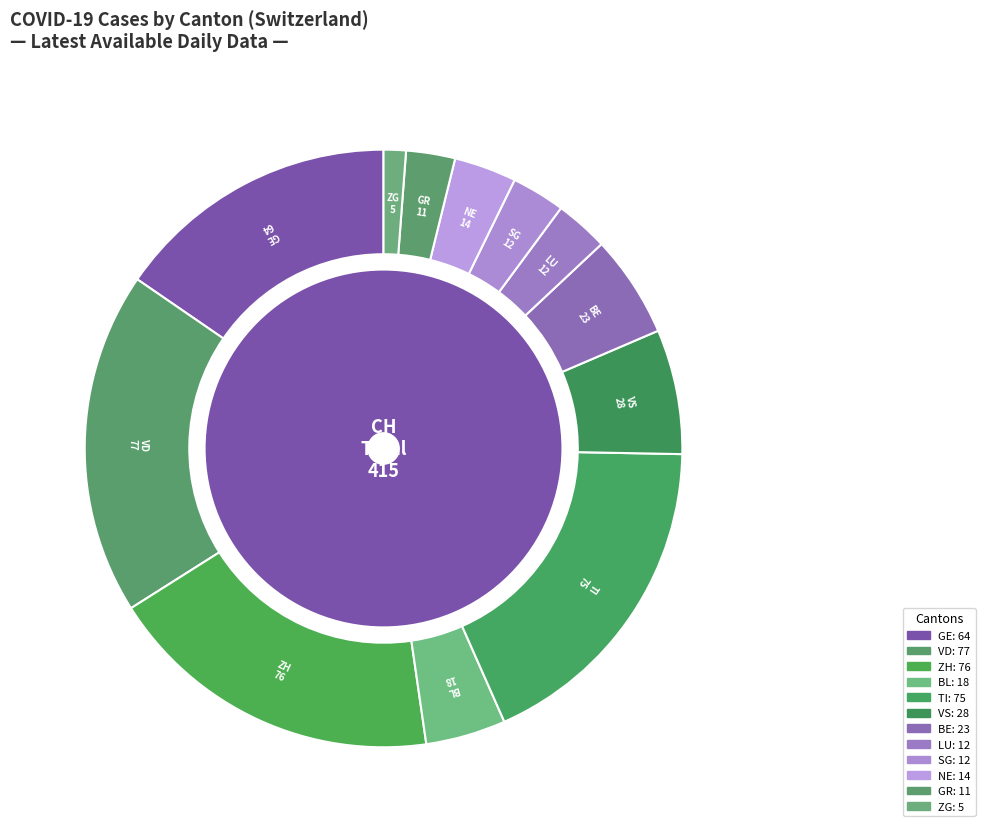

The GR slice represents 1% of the pie. True or false?

False